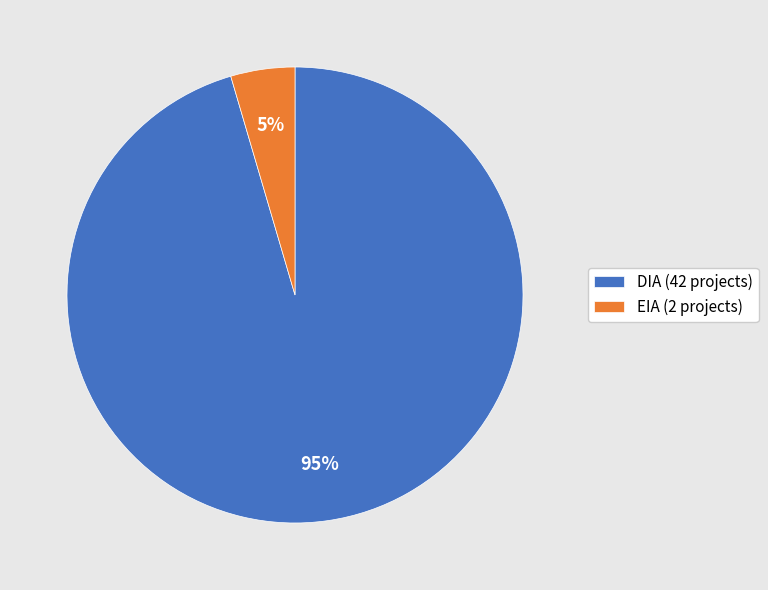

What is the largest slice in the pie chart?

DIA